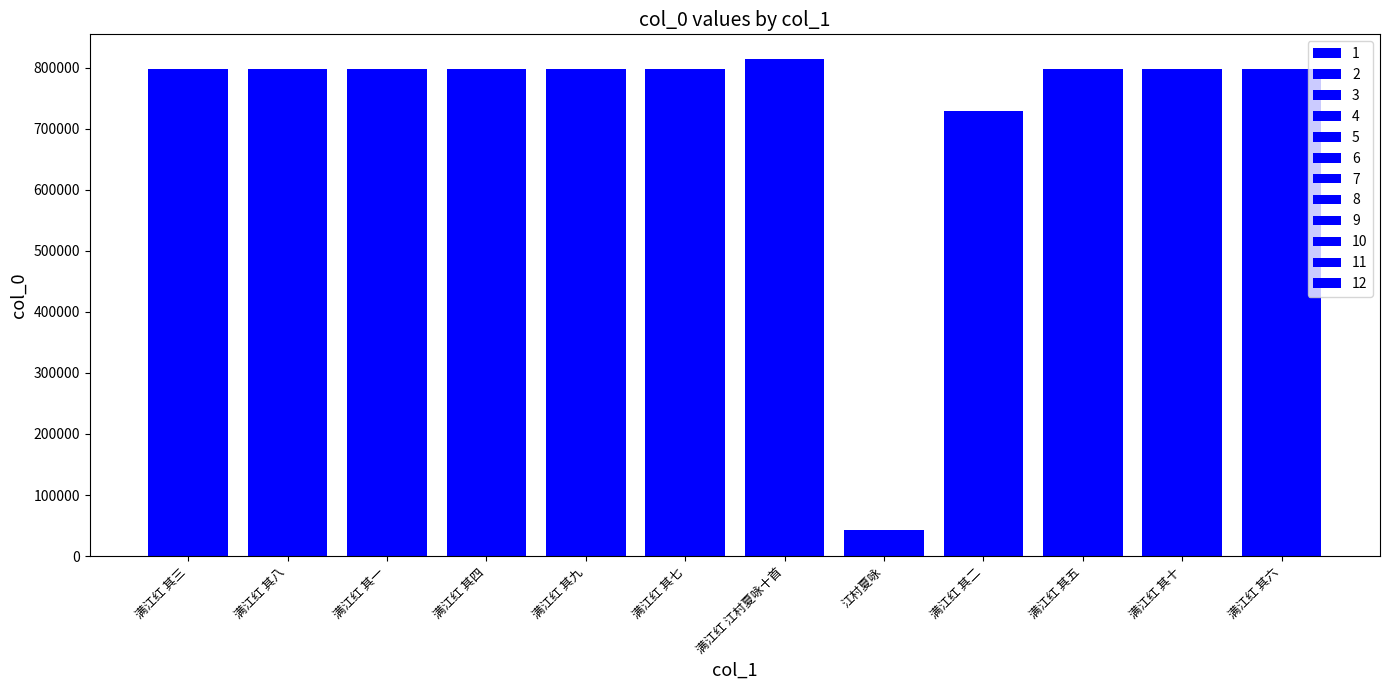

How many data points are above 798019?

5